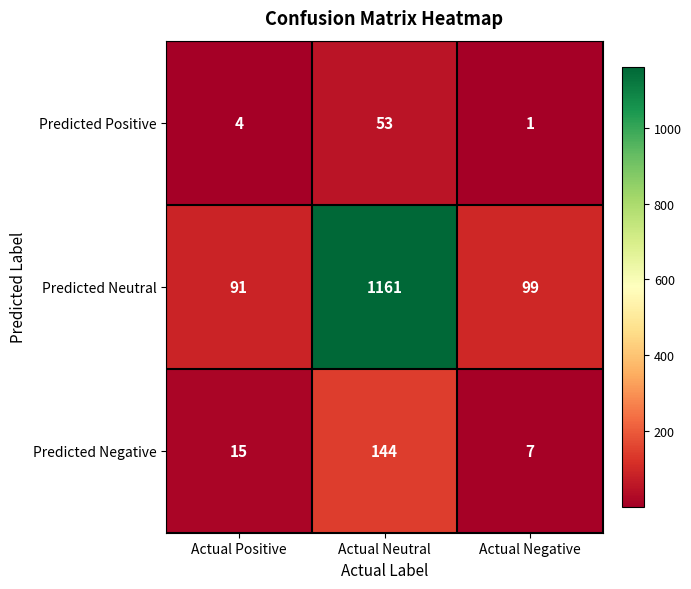

At which category is the sum across all series the highest?

Actual Neutral